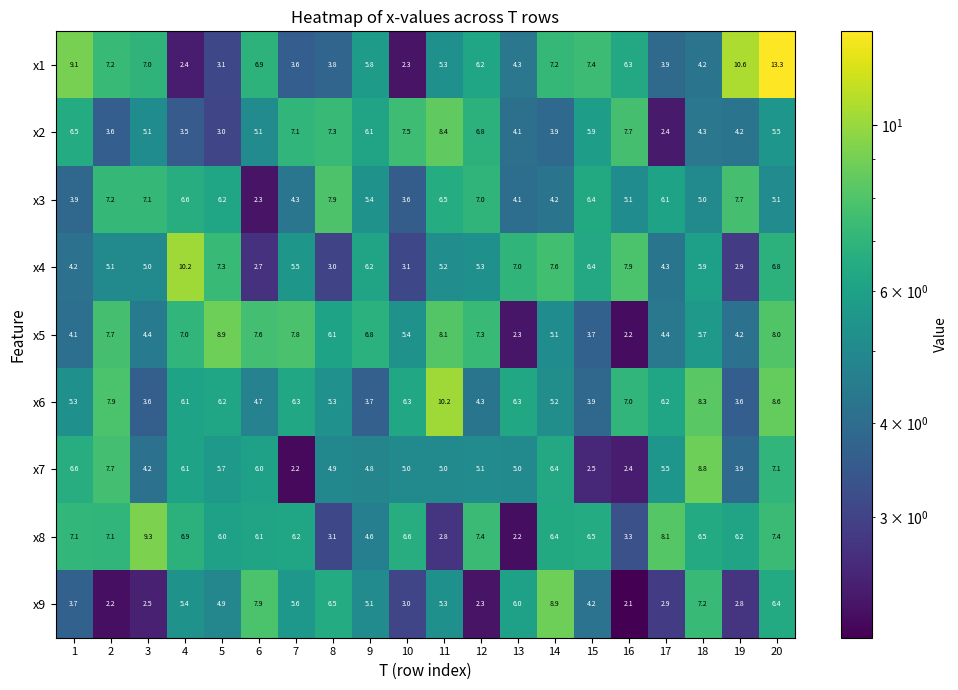

What is the sum of the x8 values at 13 and 15?

8.7